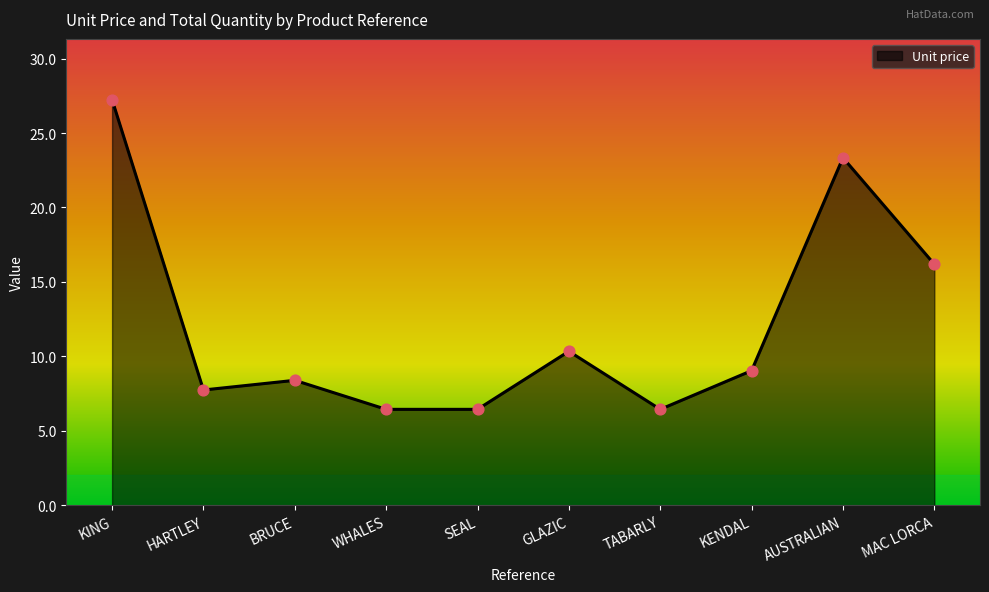

Which has a higher value, KING or WHALES?

KING